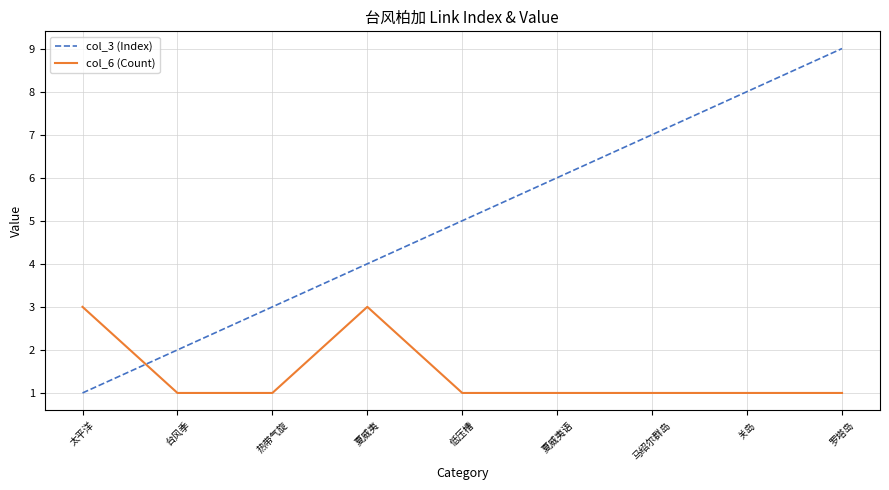

What is the approximate value of col_3 (Index) at 夏威夷?

4